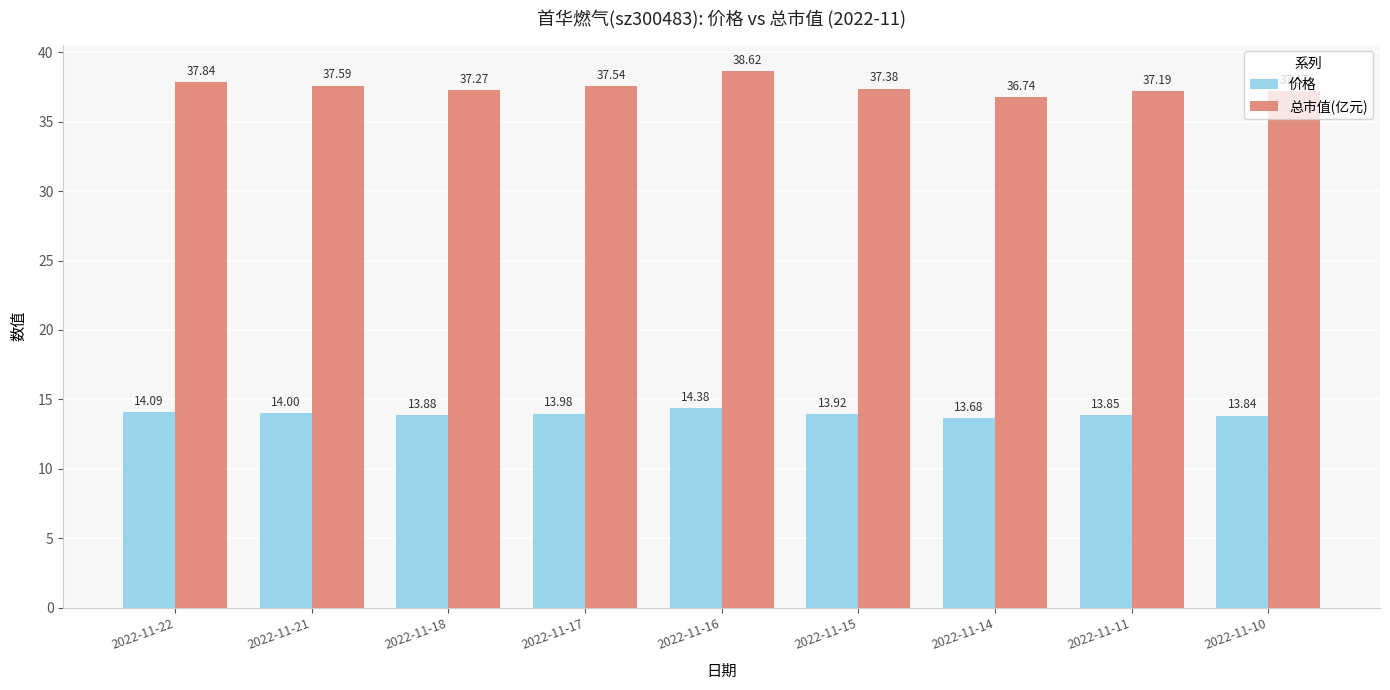

What is the maximum value shown in the chart?

38.6